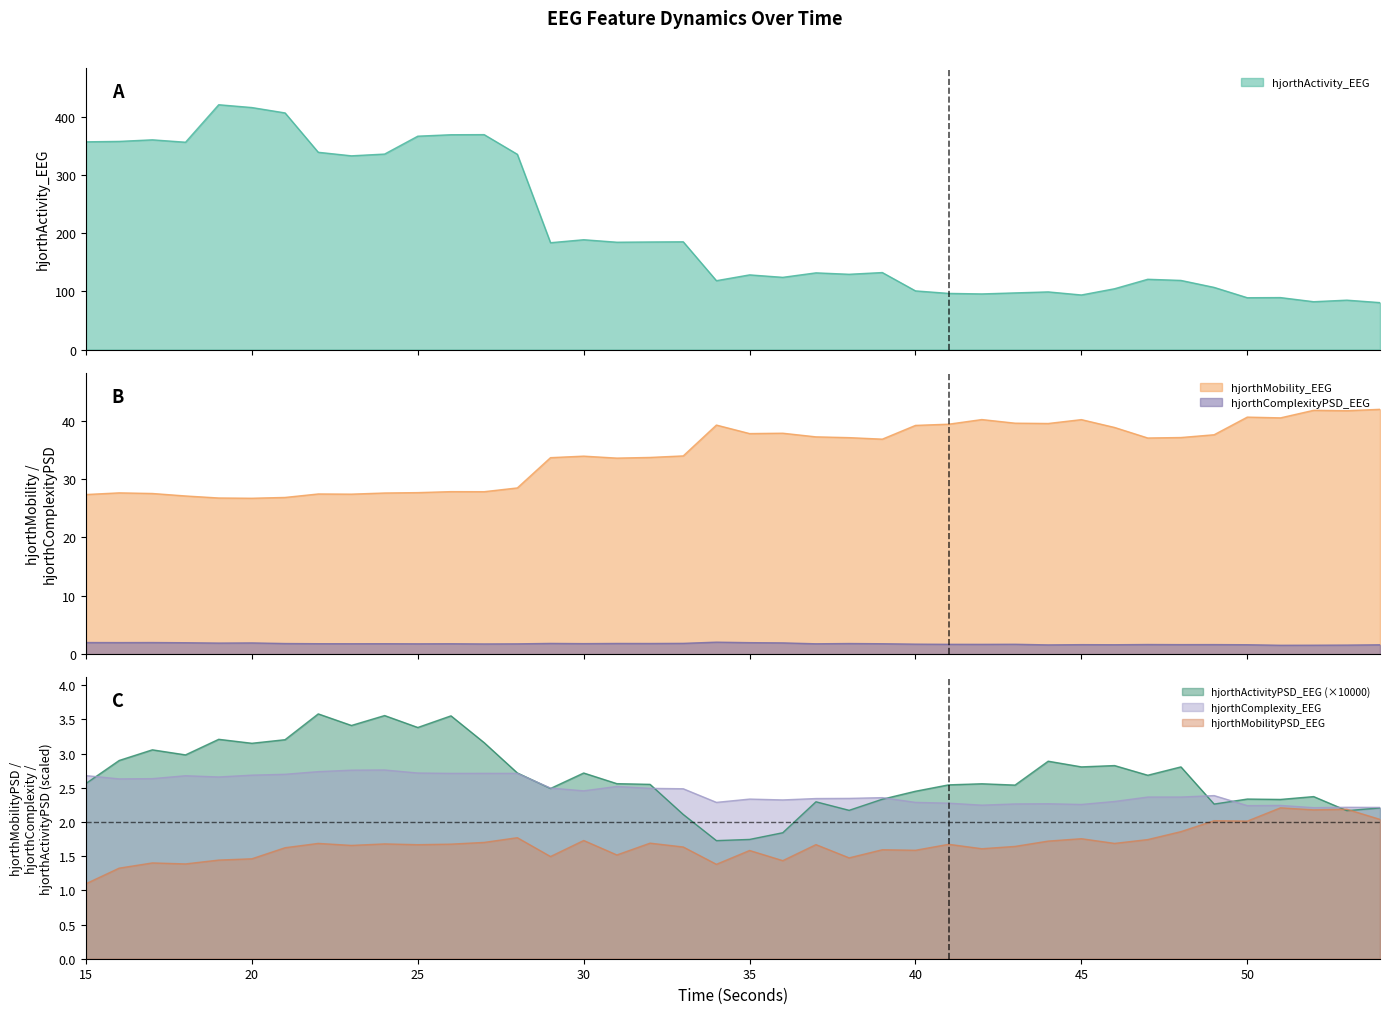

Reading right to left, list all the values displayed in this chart.

hjorthActivity_EEG: 80.7	84.9	82.3	89.4	89.1	106.9	118.9	120.8	104.6	93.8	99.1	97.4	95.7	96.6	100.9	132.4	129.4	131.9	124.2	128.4	118.4	185.2	184.9	184.5	188.8	183.7	335.6	369.4	369.2	366.7	336.0	333.0	339.1	406.7	415.9	420.8	356.3	360.5	357.8	357.0
hjorthMobility_EEG: 41.9	41.7	41.8	40.5	40.6	37.6	37.1	37.0	38.8	40.2	39.5	39.6	40.2	39.4	39.2	36.8	37.1	37.2	37.8	37.8	39.2	34.0	33.7	33.6	33.9	33.7	28.5	27.8	27.8	27.7	27.6	27.4	27.4	26.8	26.7	26.7	27.1	27.5	27.6	27.3
hjorthComplexity_EEG: 2.2	2.2	2.2	2.2	2.2	2.4	2.4	2.4	2.3	2.3	2.3	2.3	2.2	2.3	2.3	2.4	2.3	2.3	2.3	2.3	2.3	2.5	2.5	2.5	2.5	2.5	2.7	2.7	2.7	2.7	2.8	2.8	2.7	2.7	2.7	2.7	2.7	2.6	2.6	2.7
hjorthActivityPSD_EEG: 2.2	2.2	2.4	2.3	2.3	2.3	2.8	2.7	2.8	2.8	2.9	2.5	2.6	2.5	2.5	2.3	2.2	2.3	1.8	1.7	1.7	2.1	2.6	2.6	2.7	2.5	2.7	3.2	3.6	3.4	3.6	3.4	3.6	3.2	3.2	3.2	3.0	3.1	2.9	2.6
hjorthMobilityPSD_EEG: 2.0	2.2	2.2	2.2	2.0	2.0	1.9	1.7	1.7	1.8	1.7	1.6	1.6	1.7	1.6	1.6	1.5	1.7	1.4	1.6	1.4	1.6	1.7	1.5	1.7	1.5	1.8	1.7	1.7	1.7	1.7	1.7	1.7	1.6	1.5	1.4	1.4	1.4	1.3	1.1
hjorthComplexityPSD_EEG: 1.6	1.6	1.5	1.5	1.6	1.6	1.6	1.7	1.6	1.6	1.6	1.7	1.7	1.7	1.7	1.8	1.8	1.8	1.9	2.0	2.1	1.8	1.8	1.8	1.8	1.8	1.8	1.7	1.8	1.8	1.8	1.8	1.8	1.8	1.9	1.9	2.0	2.0	2.0	2.0